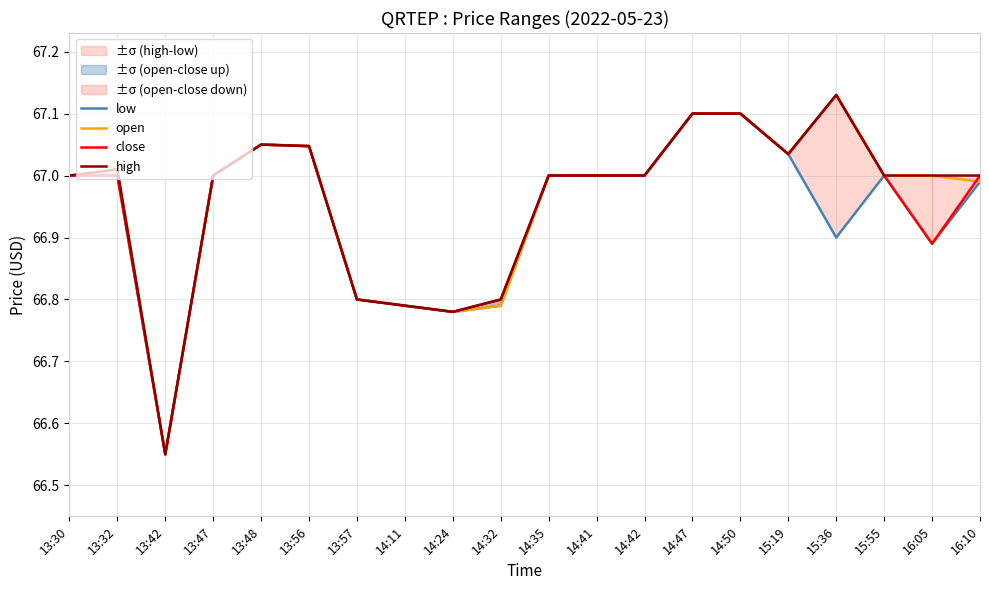

How many series are shown in this chart?

4